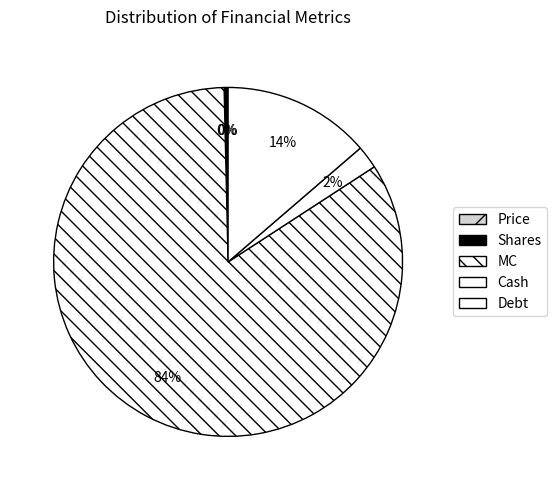

How many segments does this pie chart have?

5